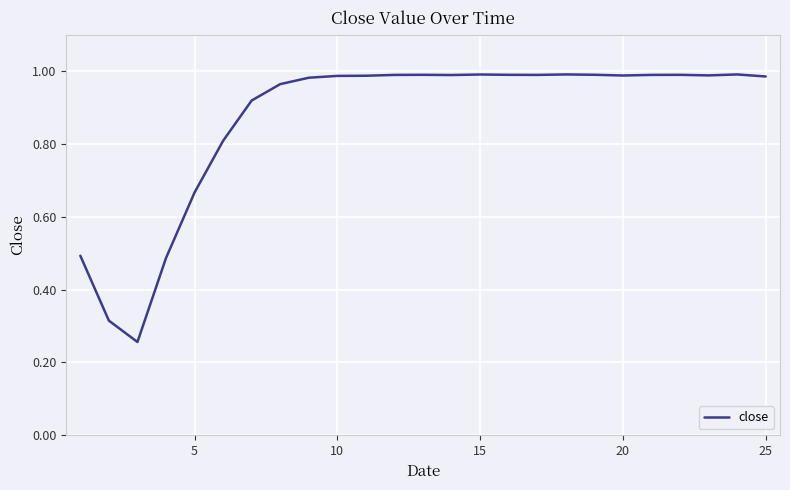

The chart shows a value of 1.0 at 15. True or false?

True